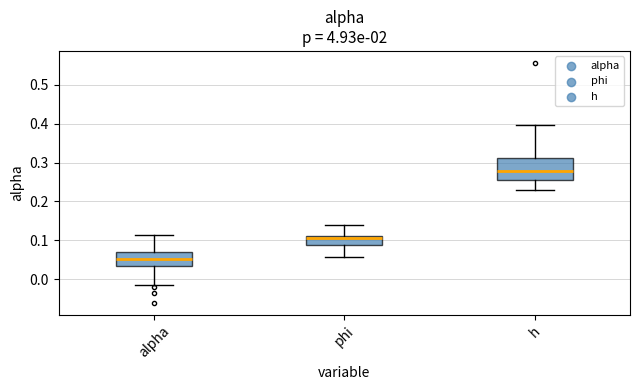

Comparing the boxes themselves (not the whiskers), which one is the tallest?

h